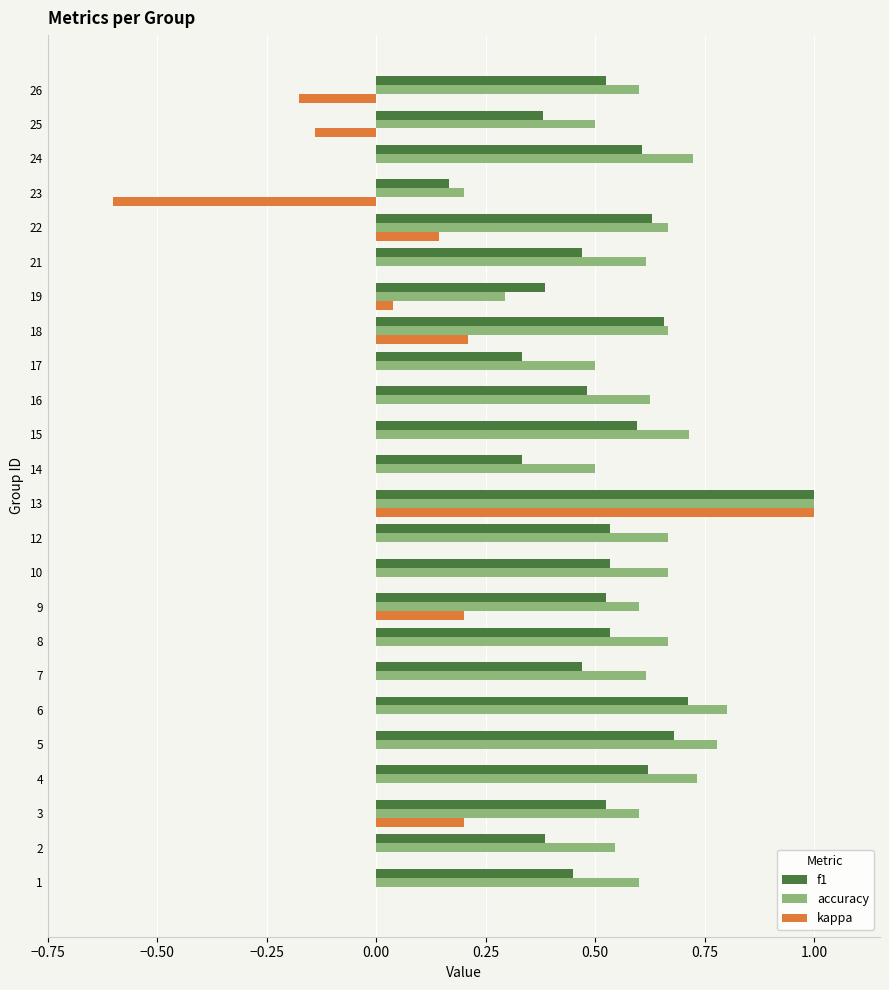

At which category does the chart reach its peak across all series?

13